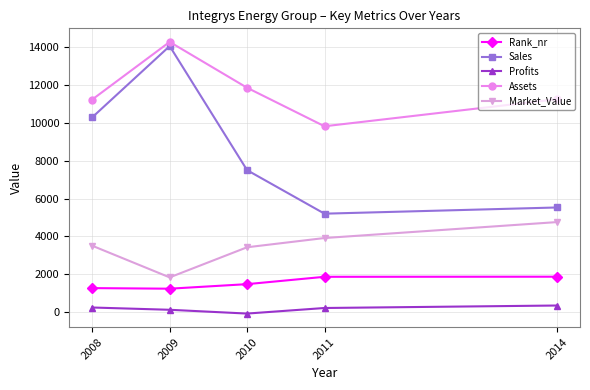

Count the number of categories in the chart.

5